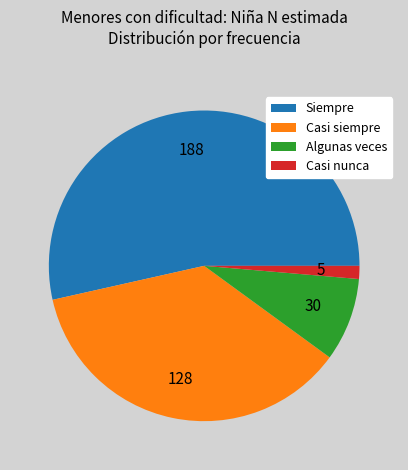

Which has a higher value, Algunas veces or Casi siempre?

Casi siempre